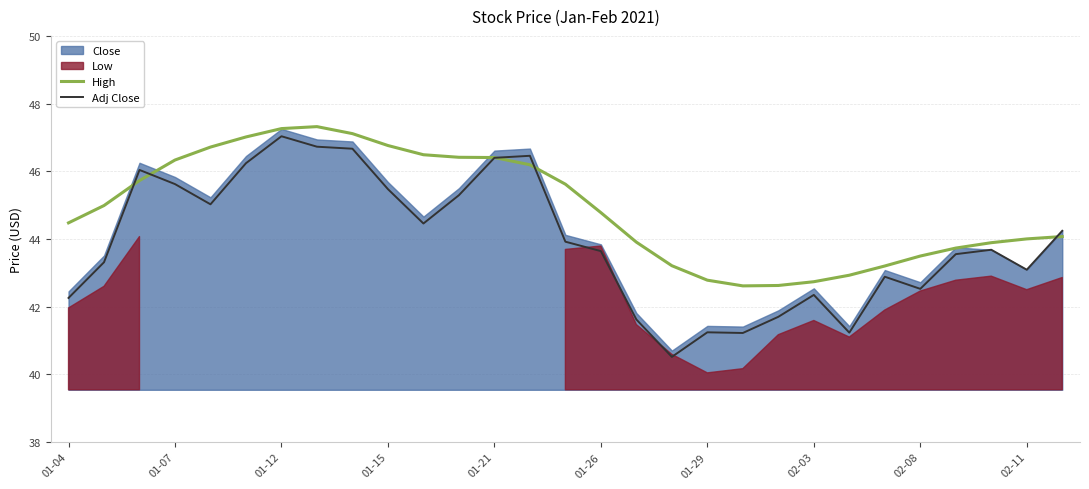

Which series has the largest range (max minus min)?

Adj Close